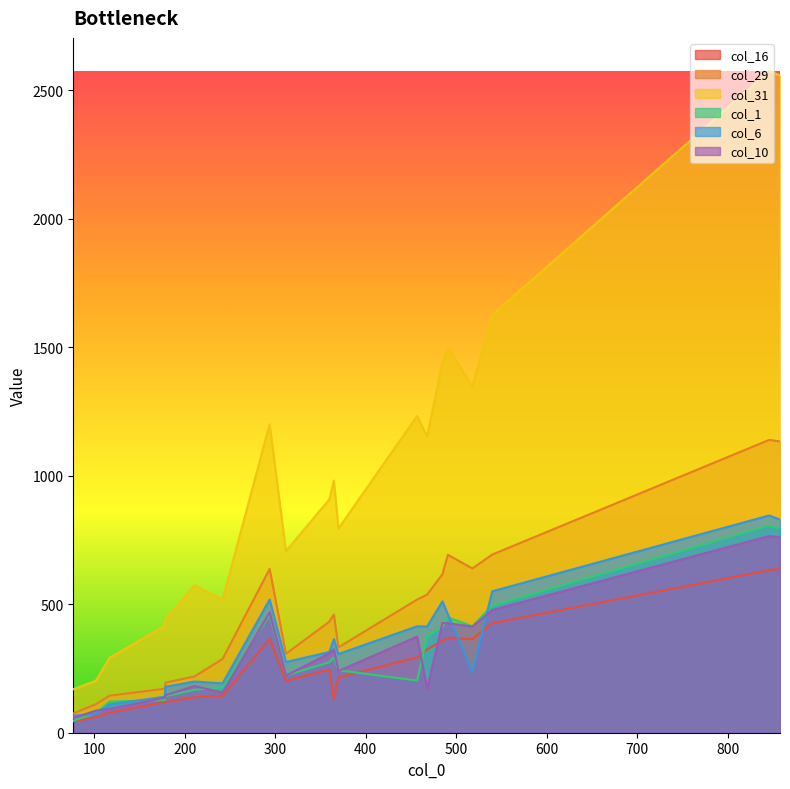

In col_1, how many points are lower than both neighbors (excluding endpoints)?

3